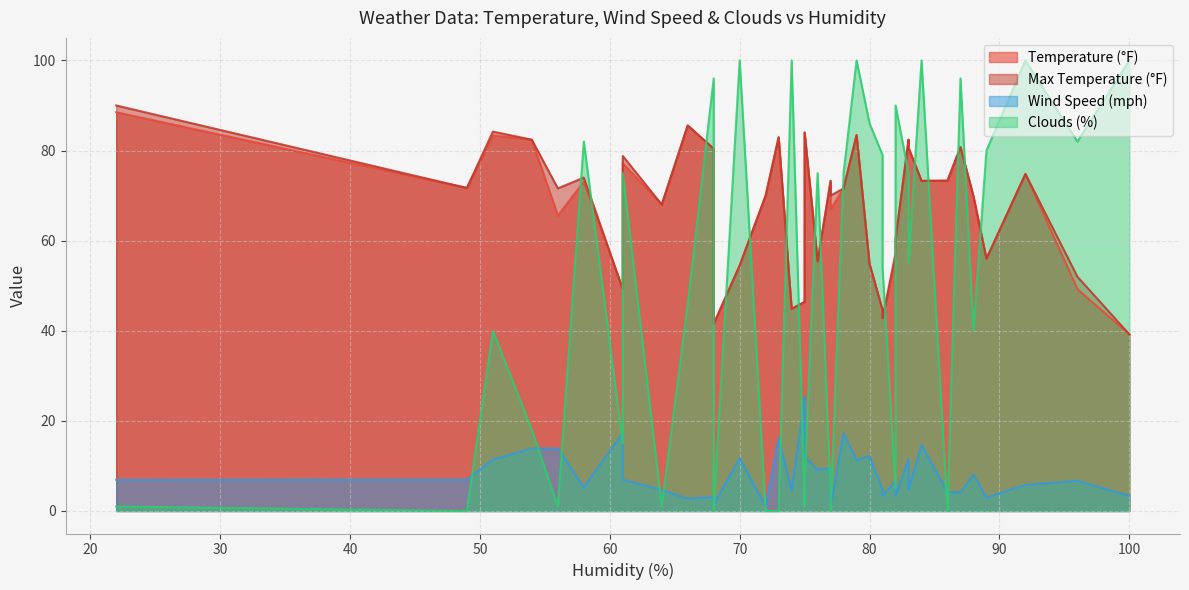

How many distinct data groups are displayed?

4